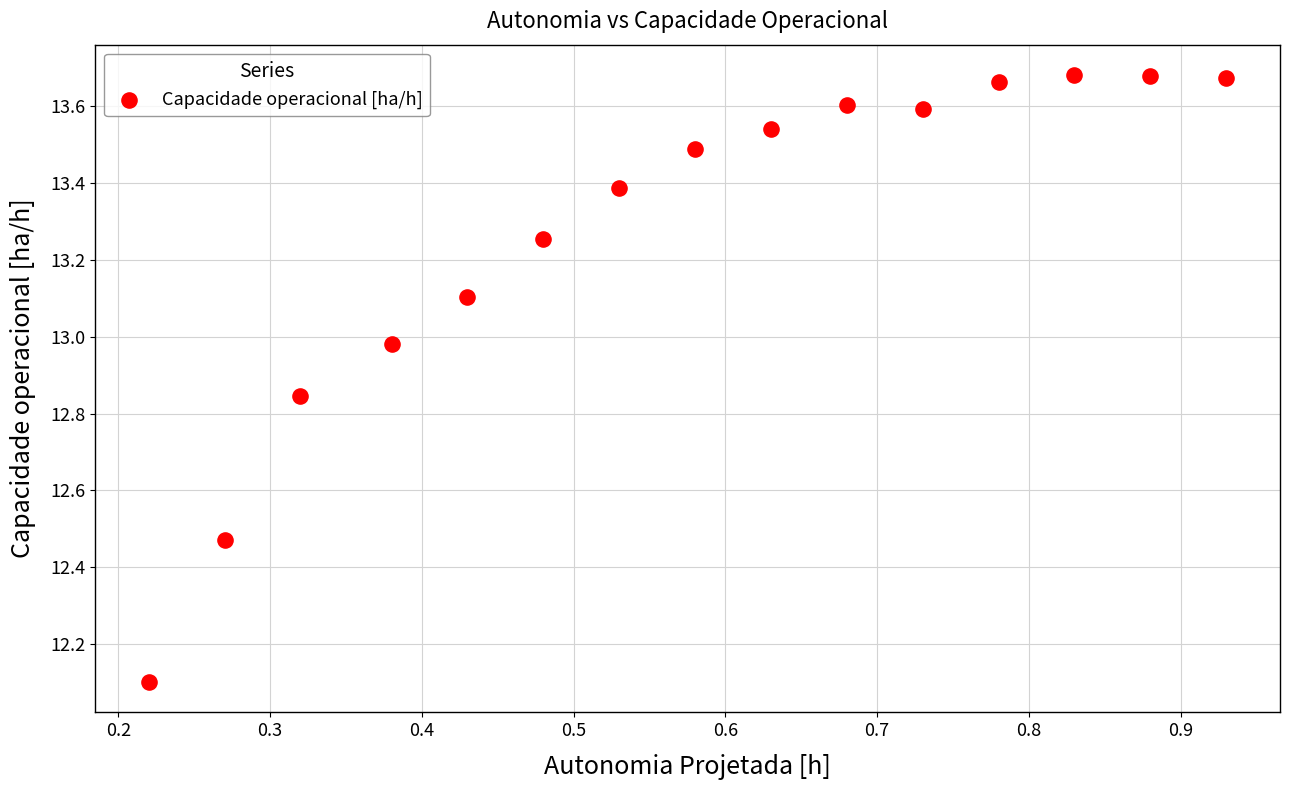

What Y value in the scatter plot is closest to 12?

12.1